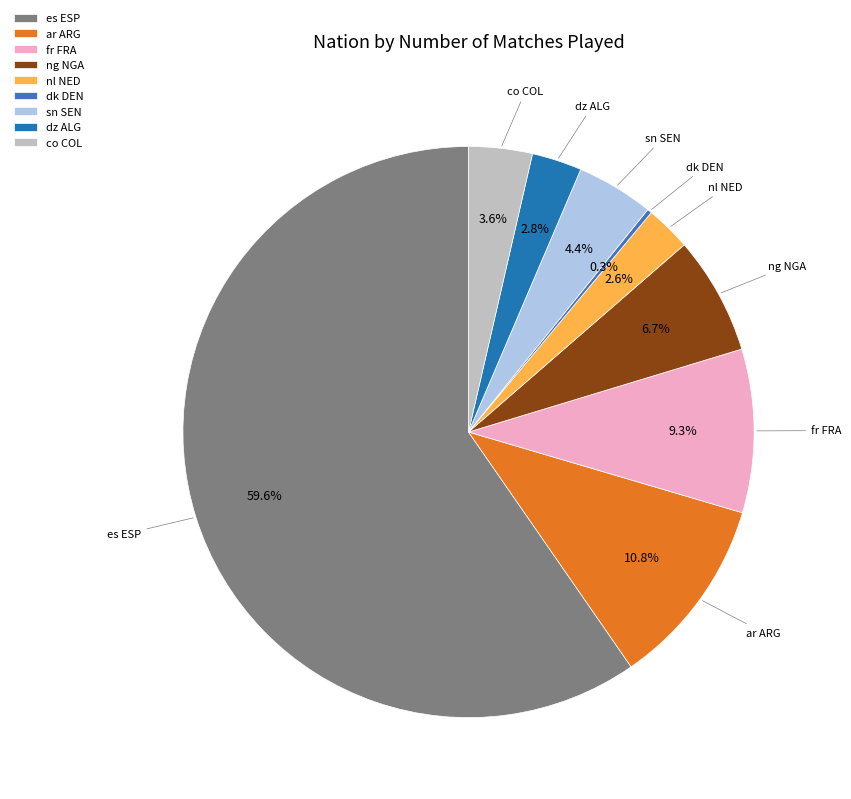

Between fr FRA and ng NGA, which is larger?

fr FRA